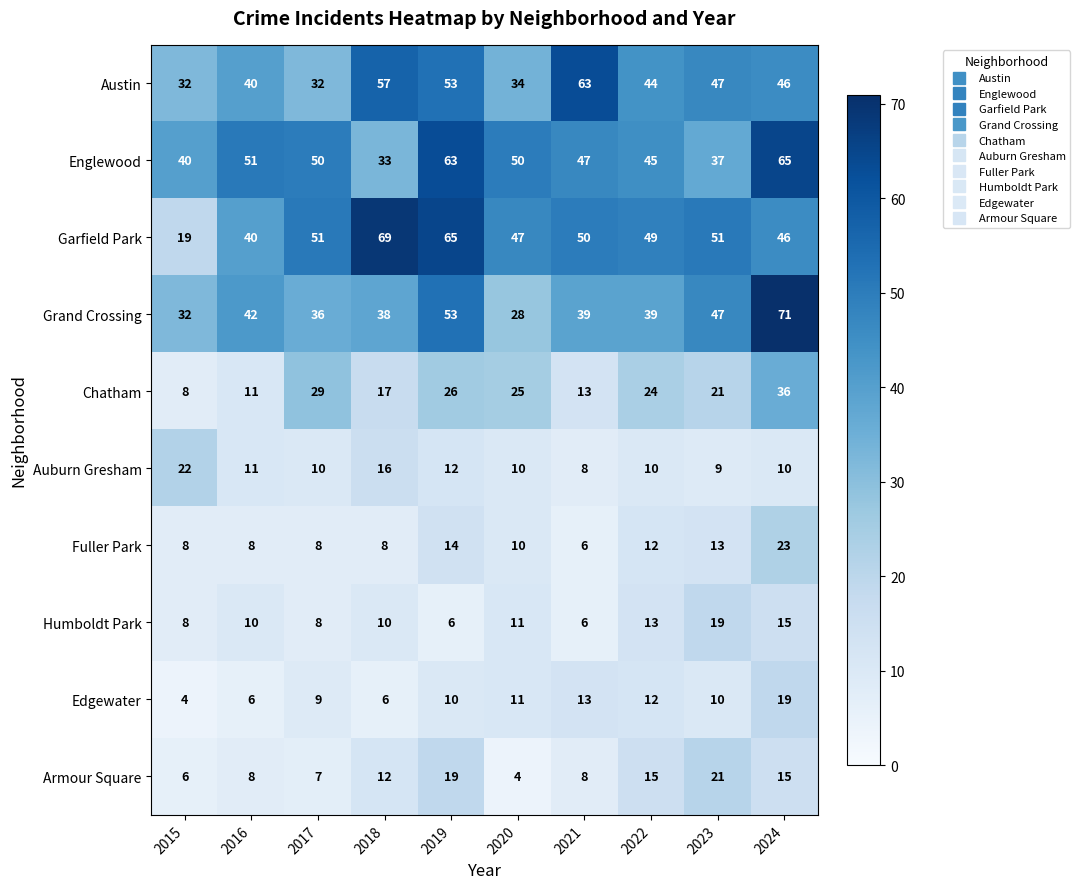

Between 2021 and 2023, which series saw the biggest shift?

Austin